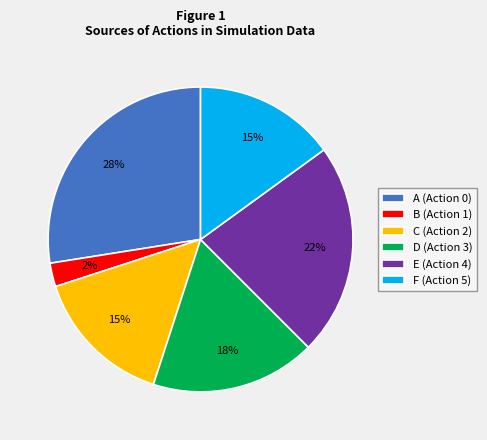

Combined, do A (Action 0) and C (Action 2) account for over 50%?

No